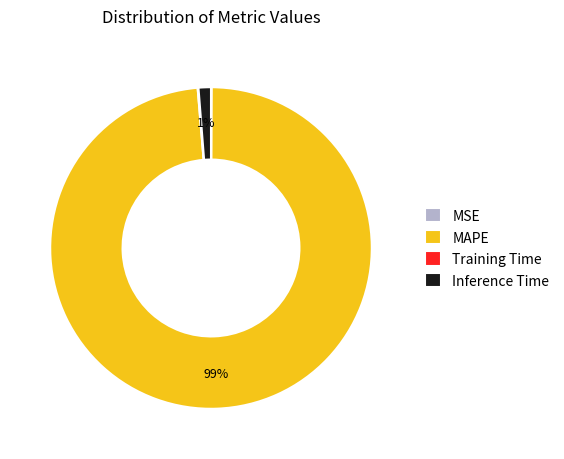

Is it true that MAPE is 99% of the pie?

True